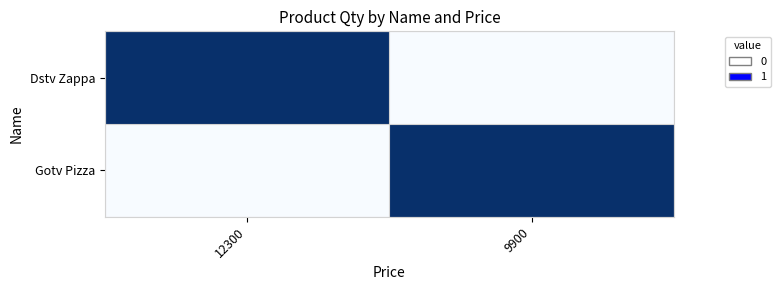

At which category is the sum across all series the highest?

12300